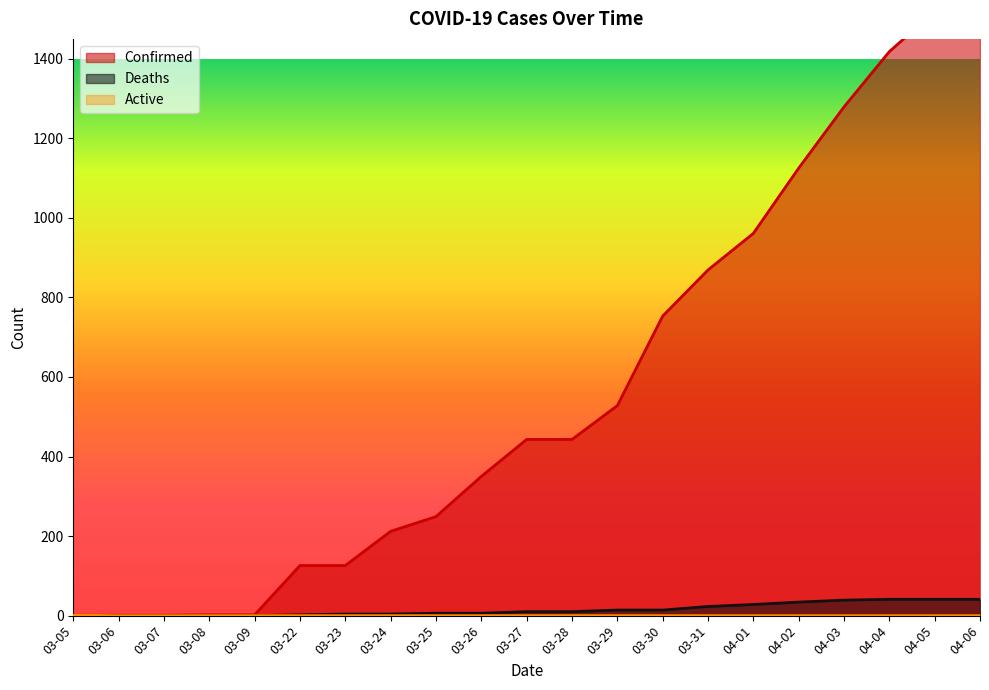

What is the label of the 11th point from the right?

03-27